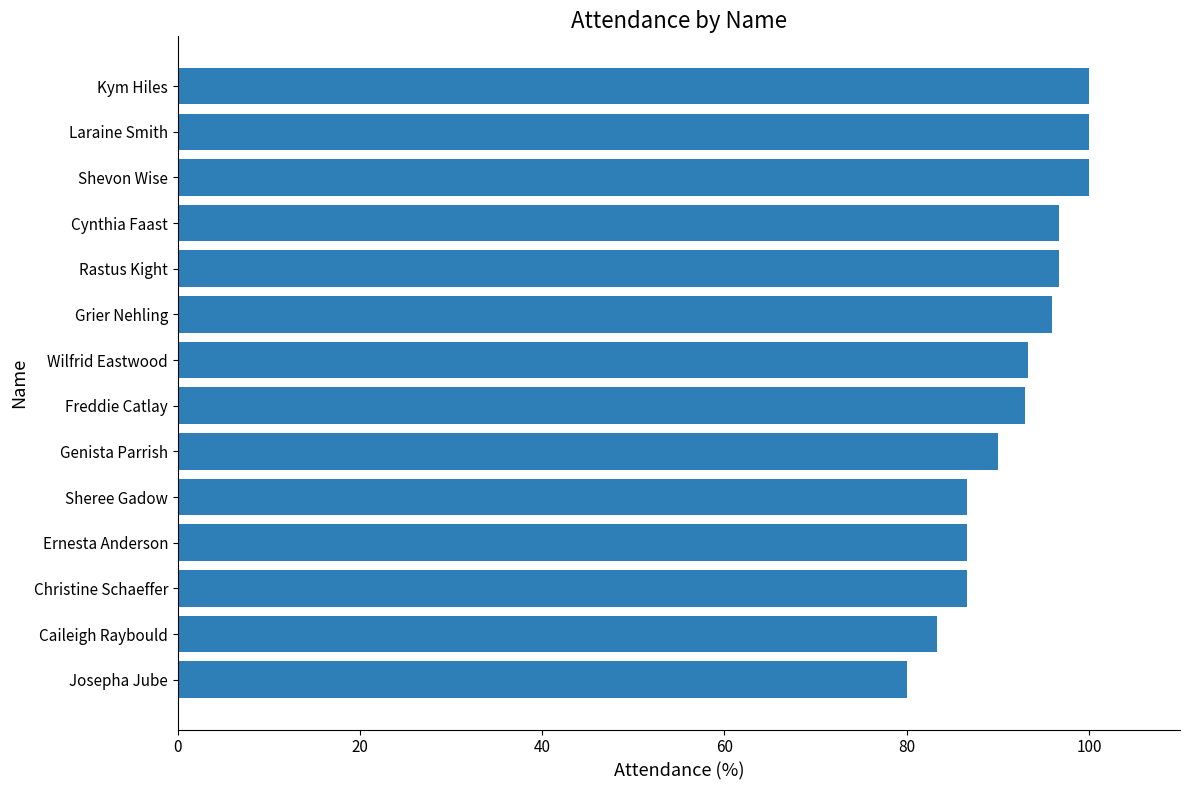

What is the sum of all values?

1289.0